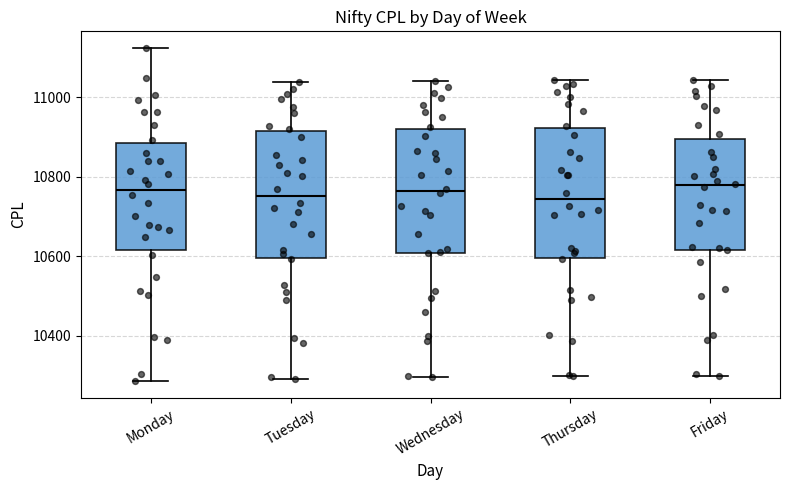

Reading left to right, read every box against the y-axis: the position of its median line, the range the box covers, and the ends of its whiskers. The values are not printed on the chart, so give them approximately, as read against the axis.

Monday: median 10760, box 10620 to 10880, whiskers 10280 to 11120
Tuesday: median 10760, box 10600 to 10920, whiskers 10300 to 11040
Wednesday: median 10760, box 10600 to 10920, whiskers 10300 to 11040
Thursday: median 10740, box 10600 to 10920, whiskers 10300 to 11040
Friday: median 10780, box 10620 to 10900, whiskers 10300 to 11040